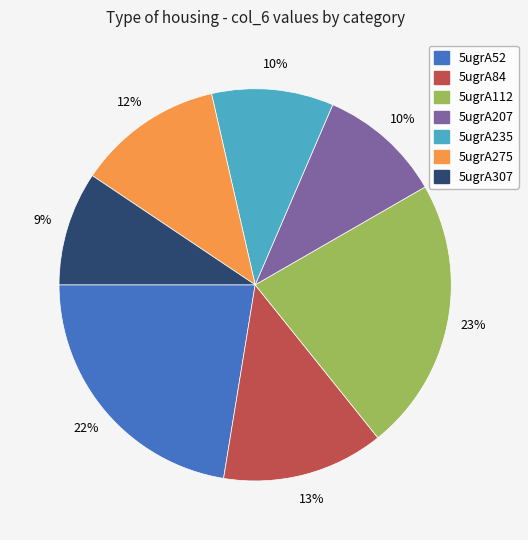

Do 5ugrA112 and 5ugrA207 together represent more than half of the pie?

No